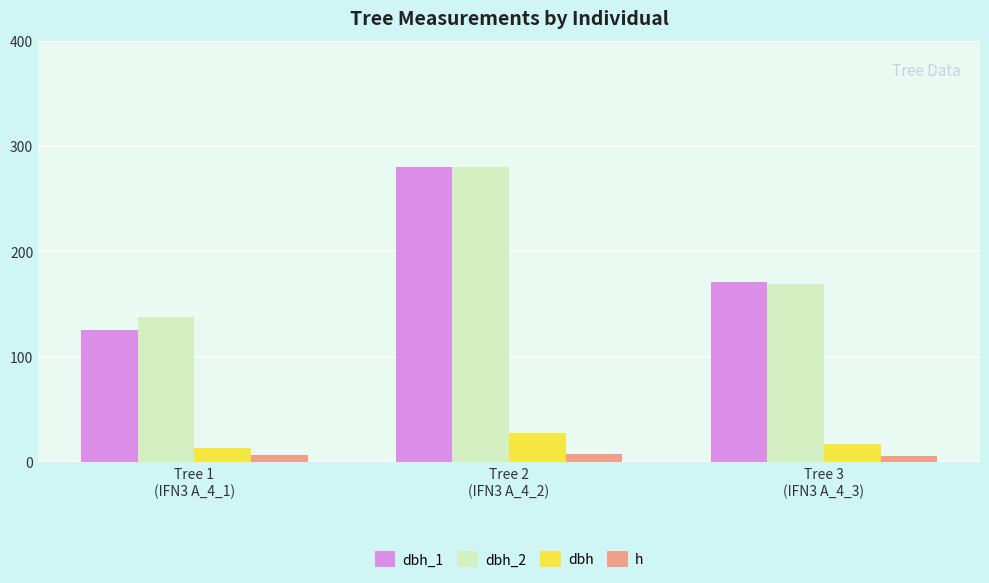

At which category is the sum across all series the highest?

Tree 2
(IFN3 A_4_2)